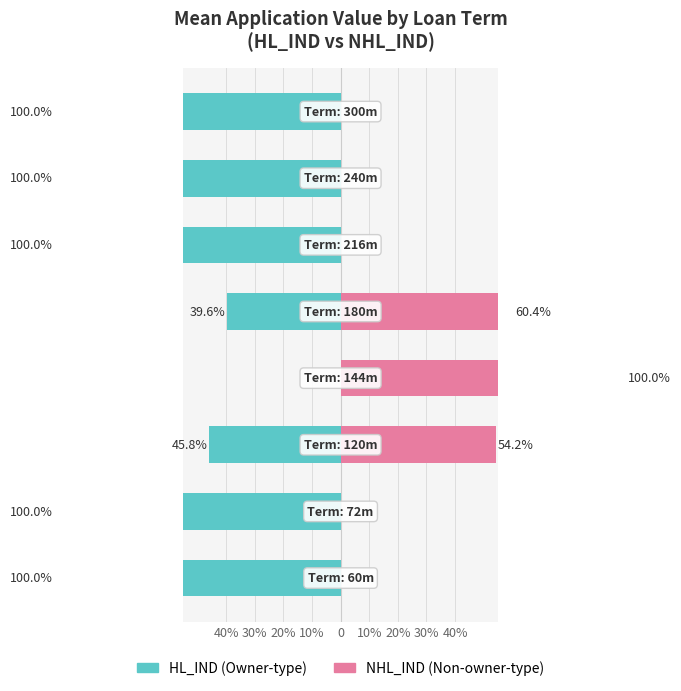

Count the number of data series in this chart.

2